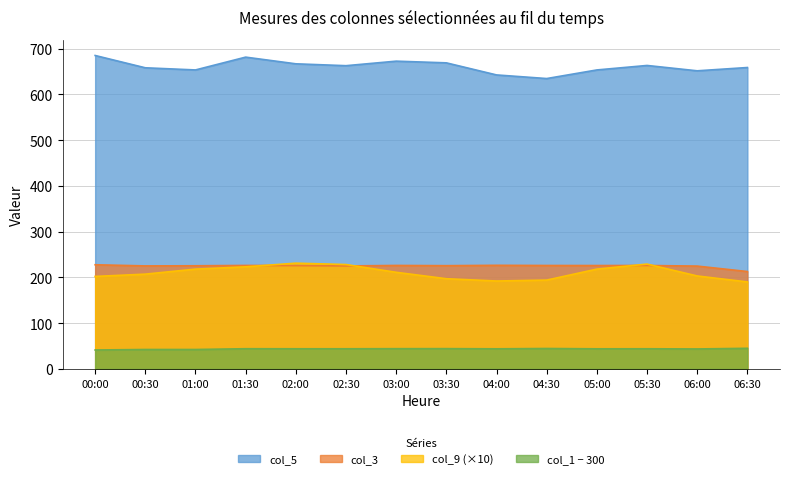

Does the chart have visible grid lines?

Yes